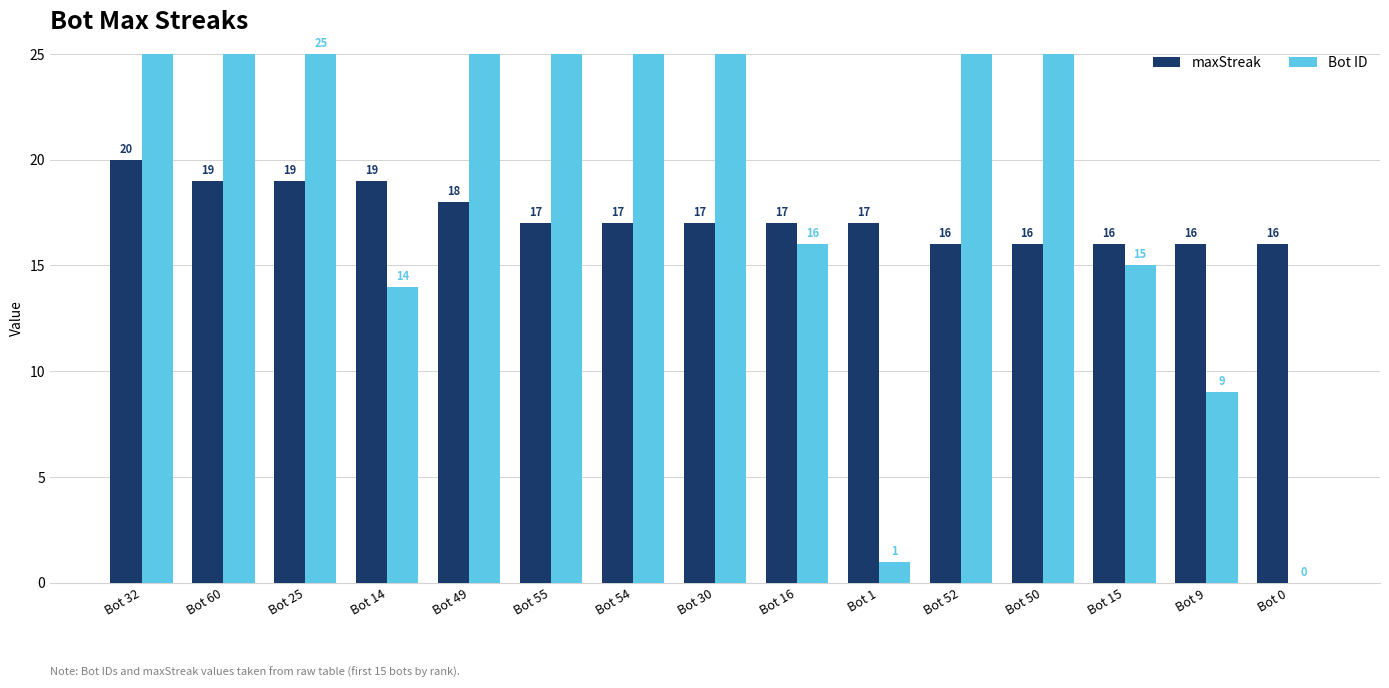

What position from the right is Bot 16?

7